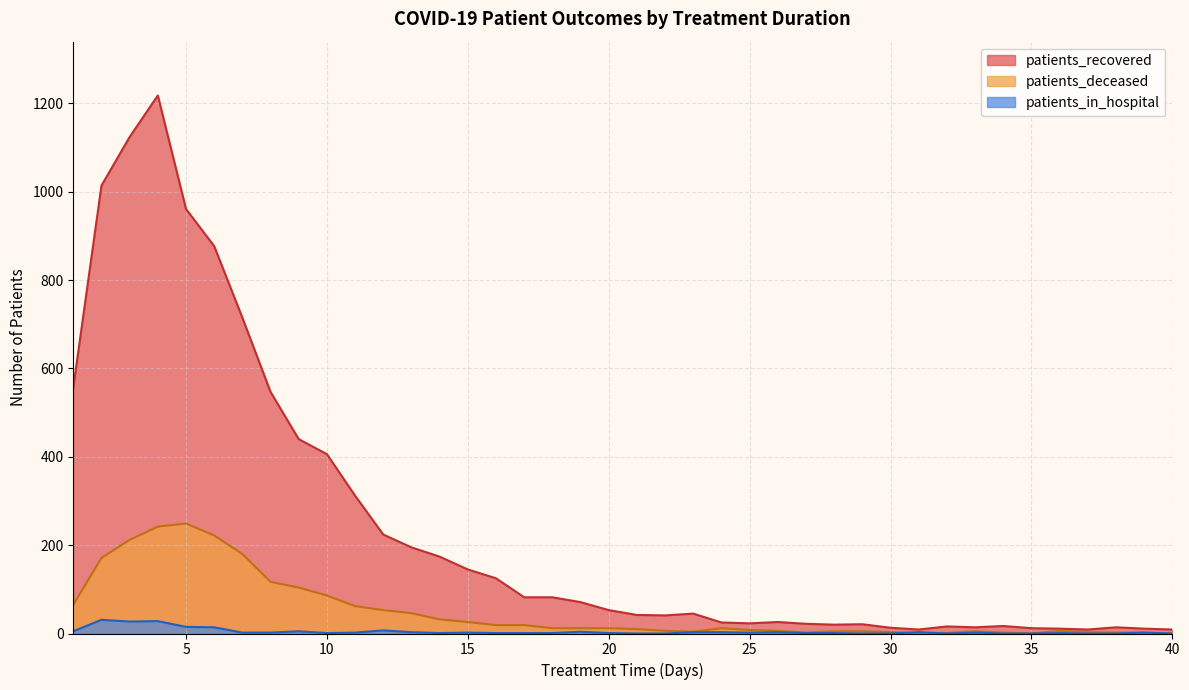

Between 14 and 30, which series saw the biggest shift?

patients_recovered